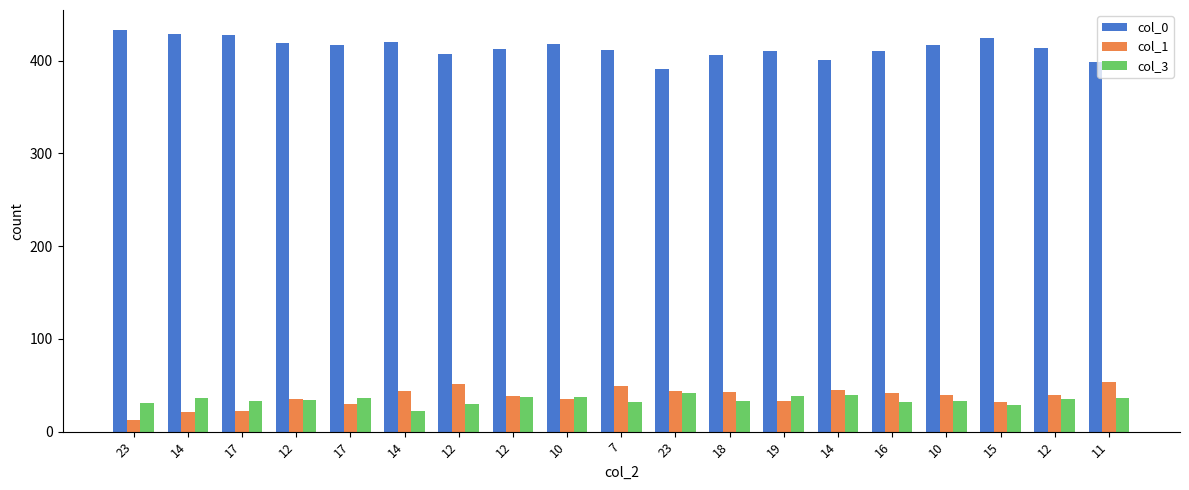

What is the maximum value for col_3?

42